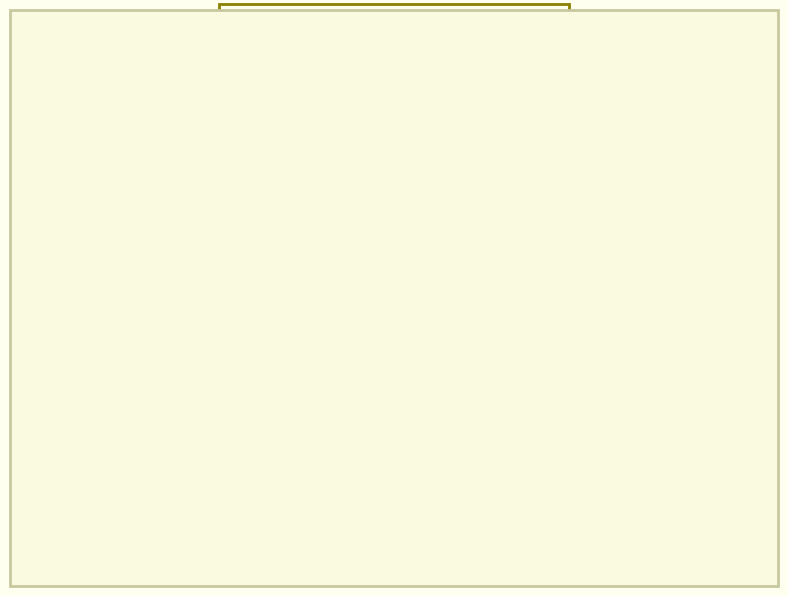

Is it true that LC is 81% of the pie?

False